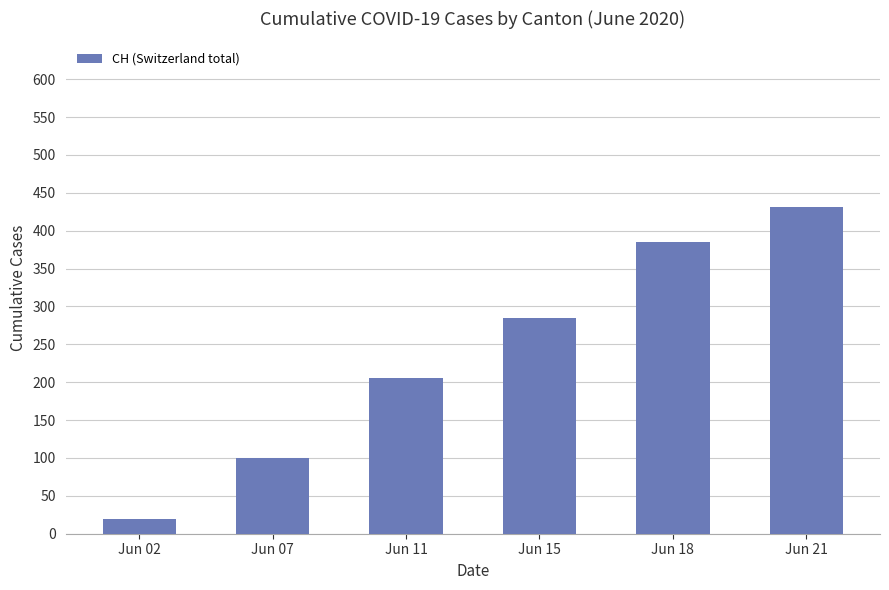

What is the maximum value shown in the chart?

431